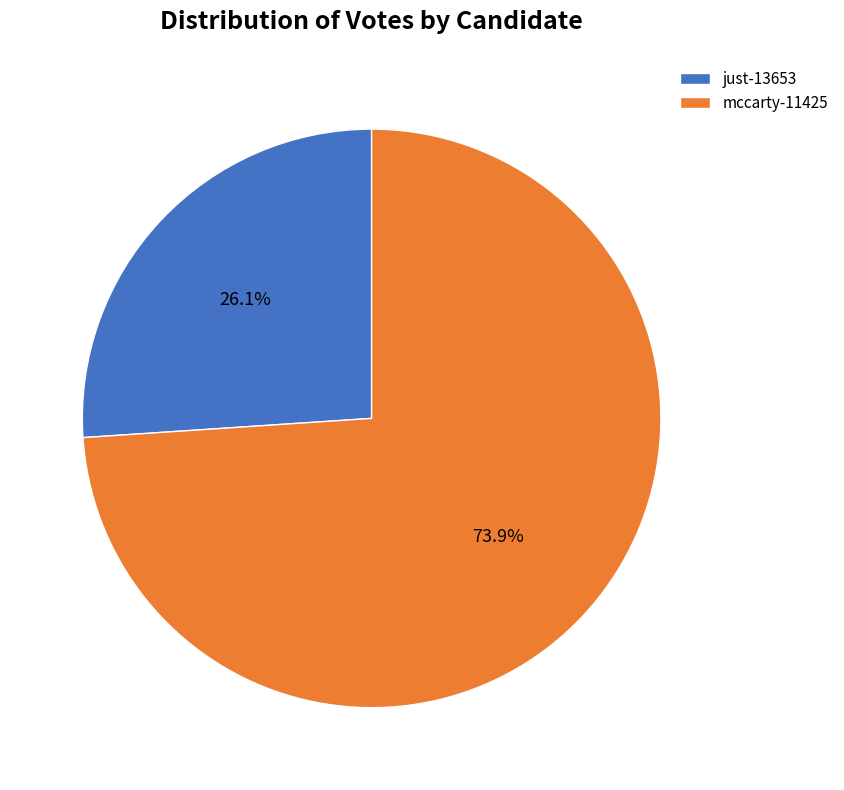

Combined, what portion of the pie is just-13653 and mccarty-11425?

100.0%